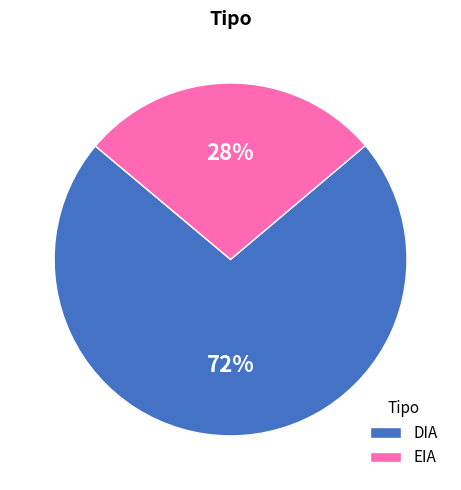

Combined, do DIA and EIA account for over 50%?

Yes